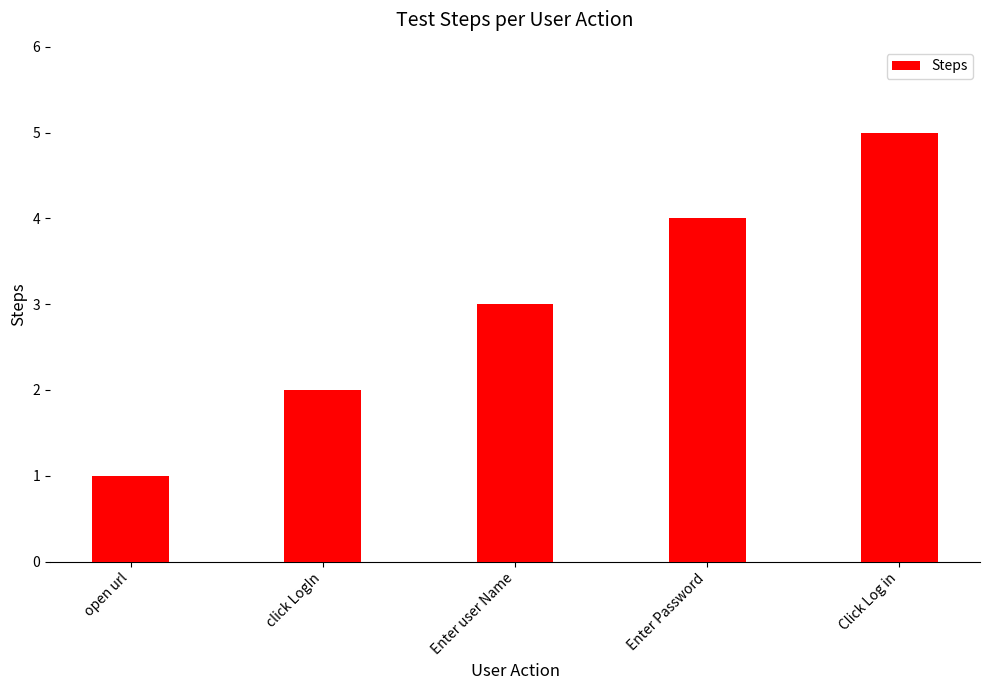

List the labels in order of value, smallest first.

open url, click LogIn, Enter user Name, Enter Password, Click Log in